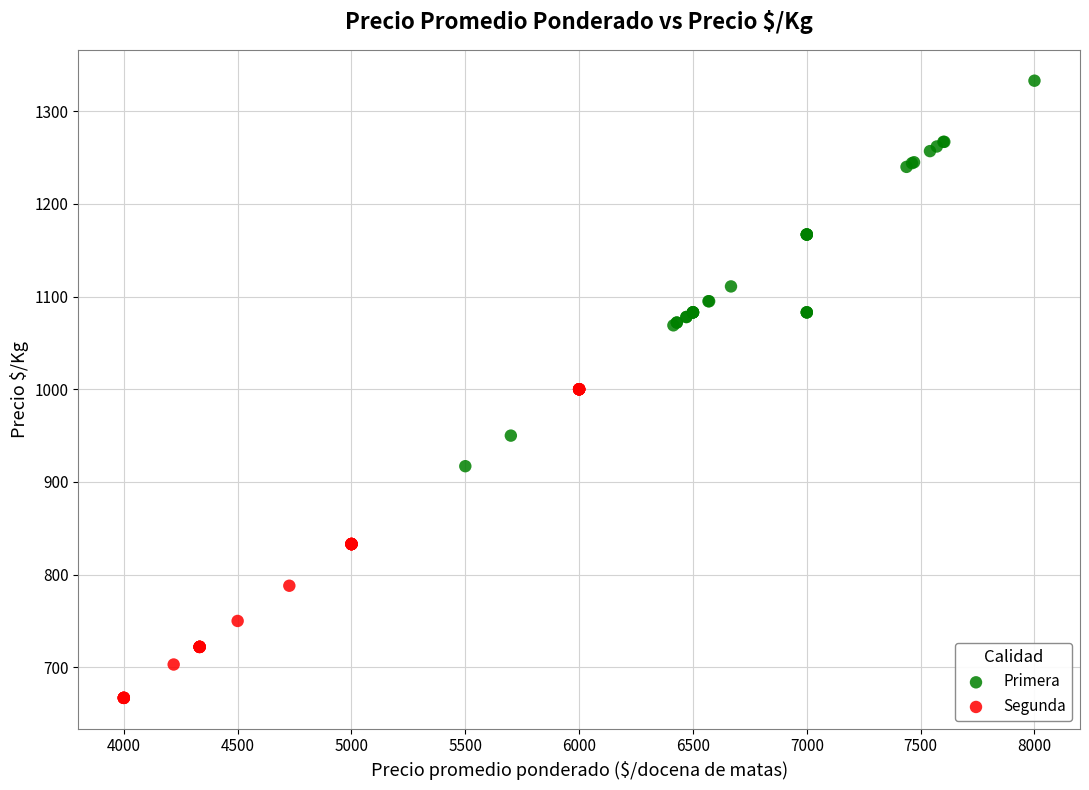

Which series has the largest Y range (max minus min)?

Primera